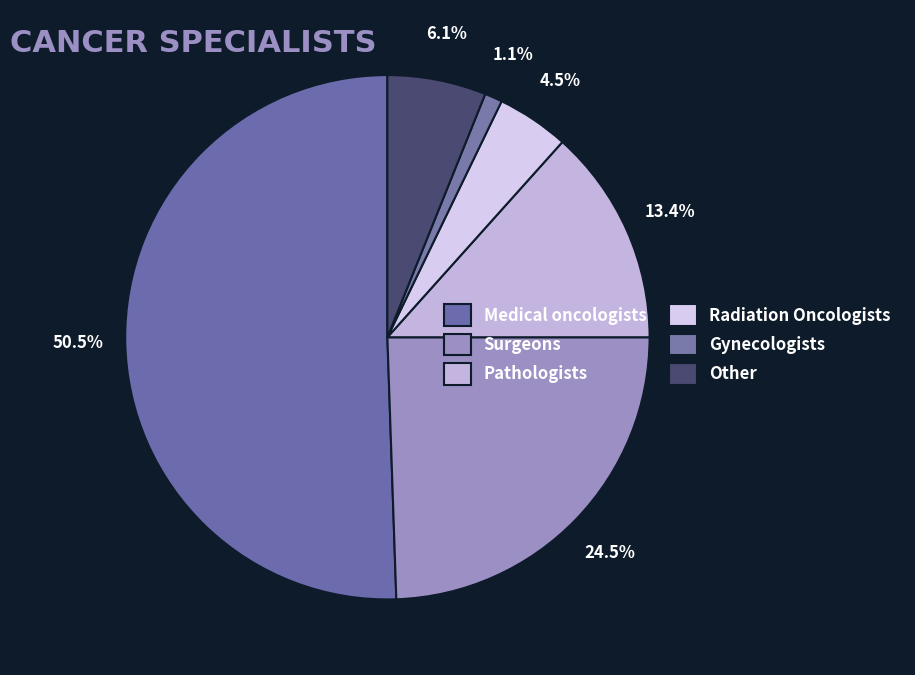

Count the number of slices in the pie.

6